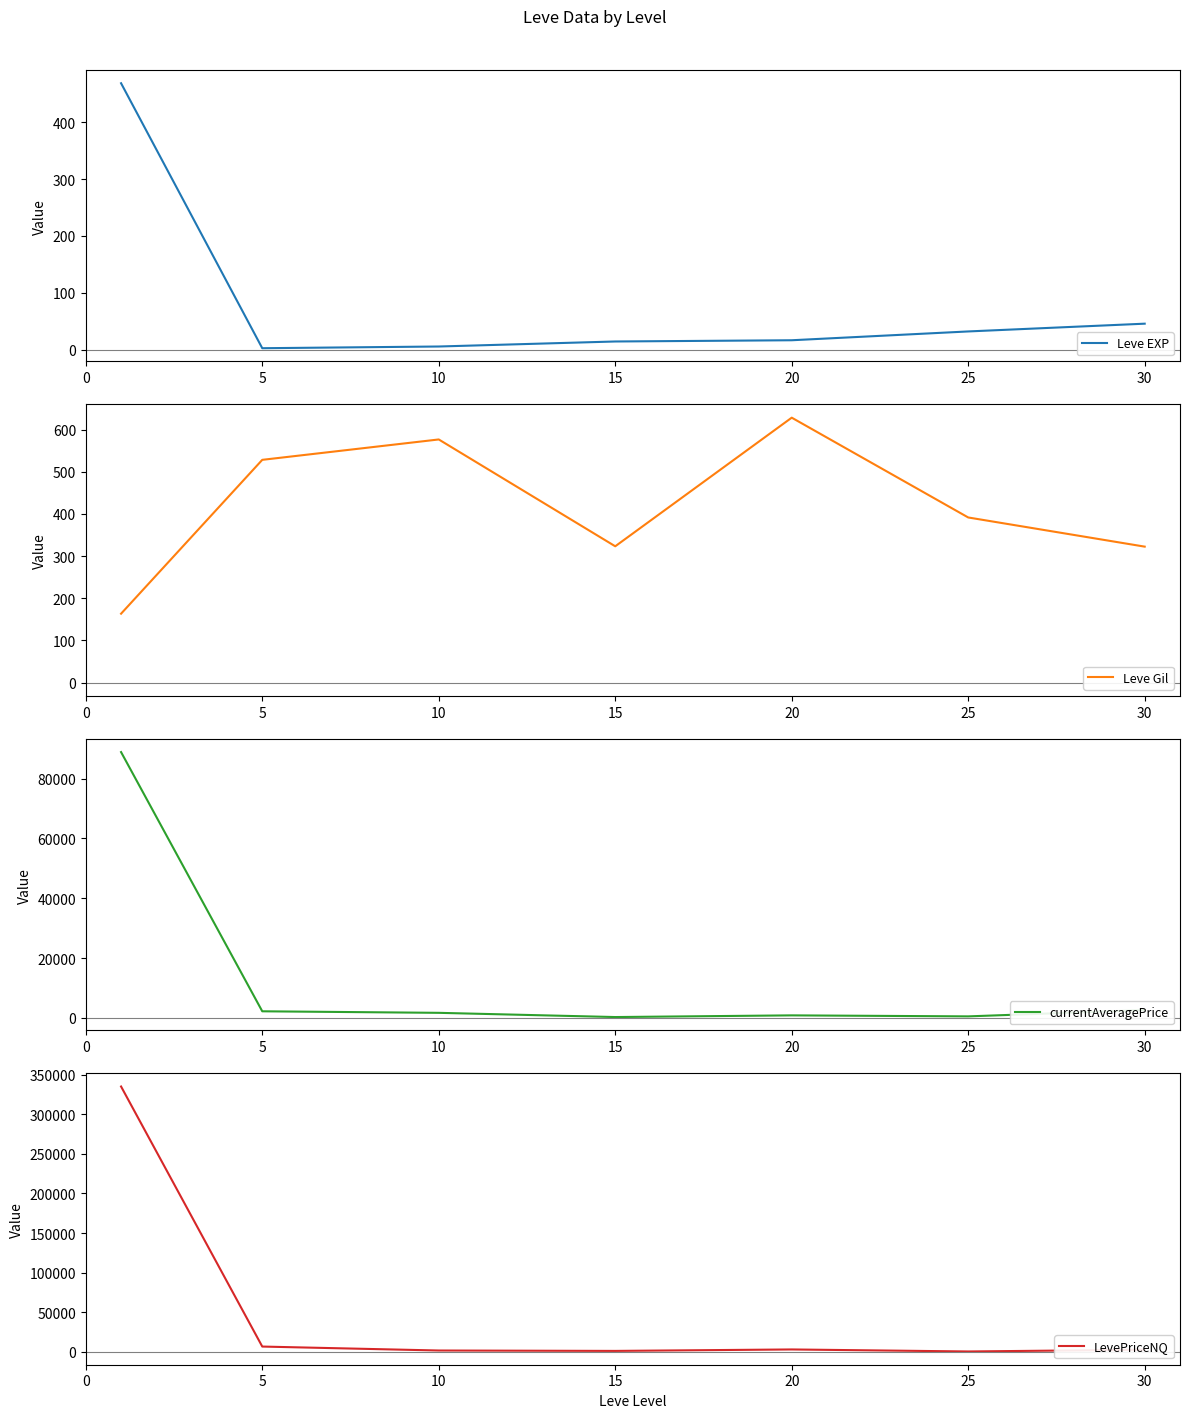

After their last crossing, which series has the higher values: currentAveragePrice or LevePriceNQ?

currentAveragePrice